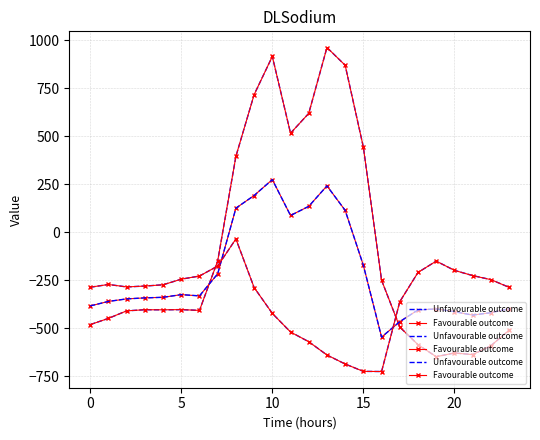

After their last crossing, which series has the higher values: Unfavourable outcome or Favourable outcome?

Favourable outcome